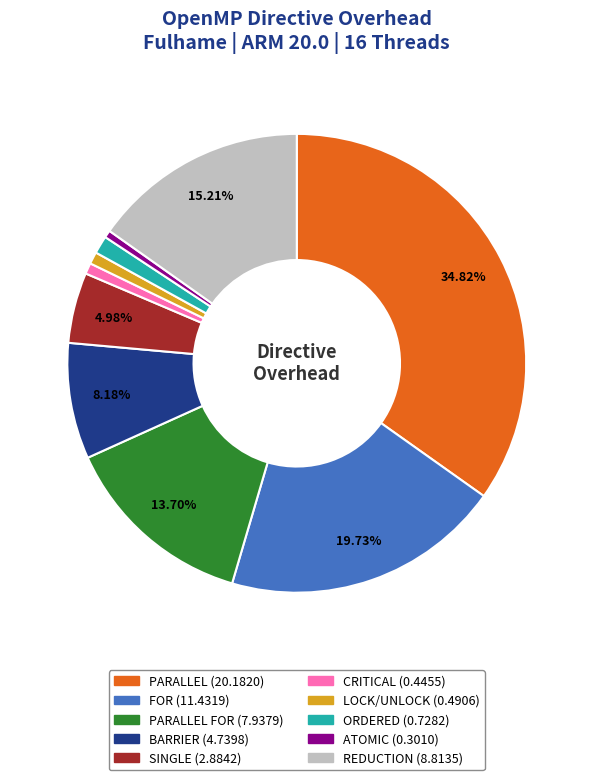

Does any single category account for the majority?

No